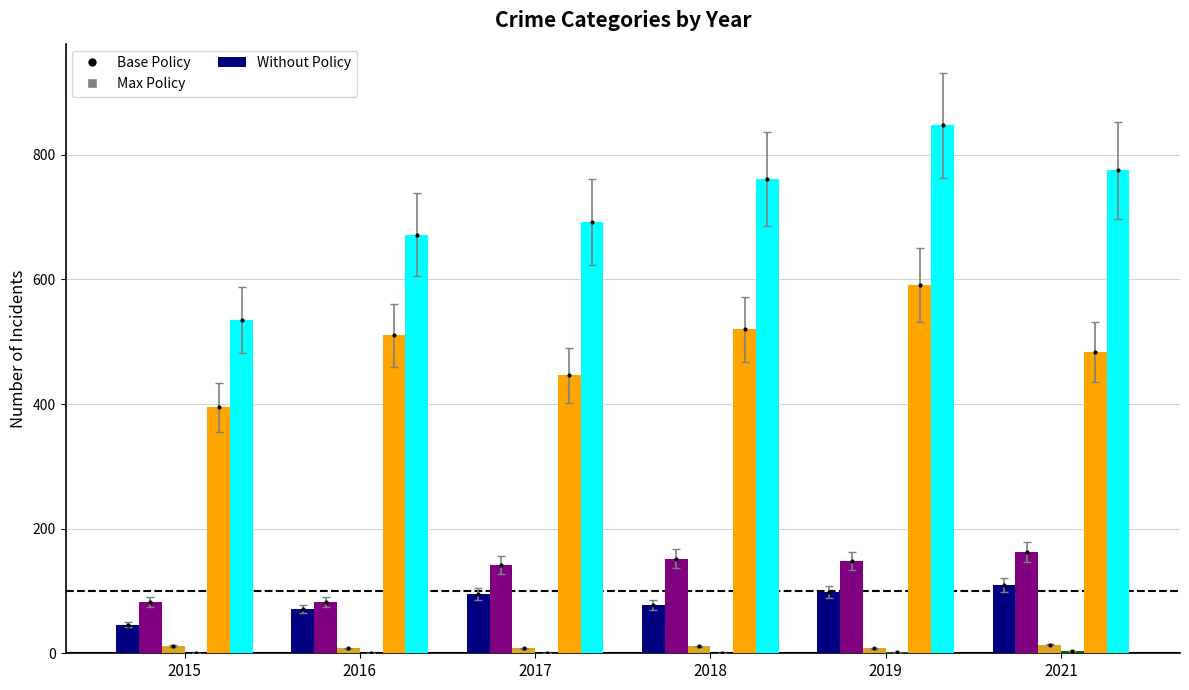

The value of Aggravated Assault at 2018 is 77. True or false?

True